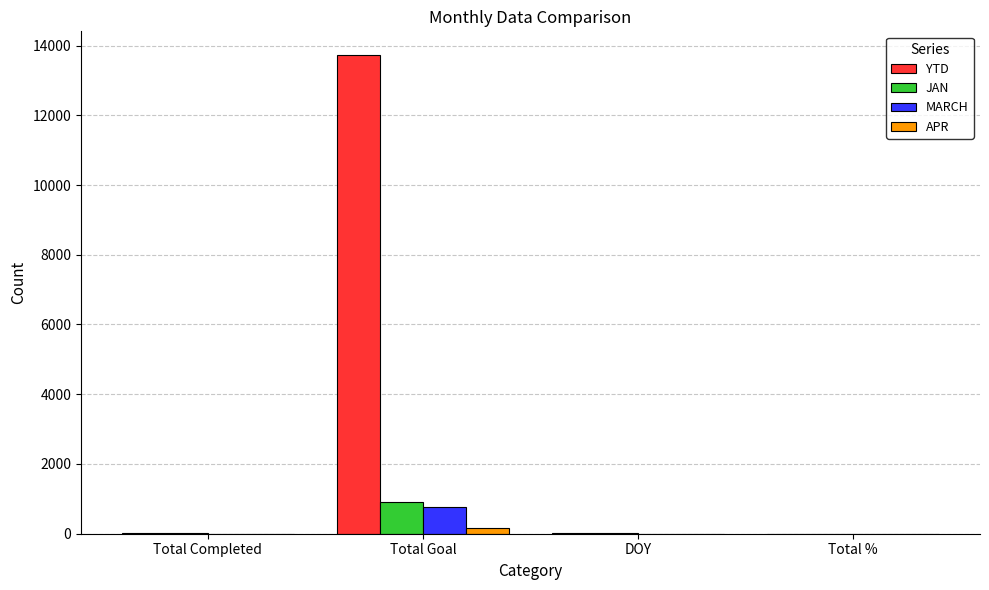

Which category has the highest value across all series?

Total Goal